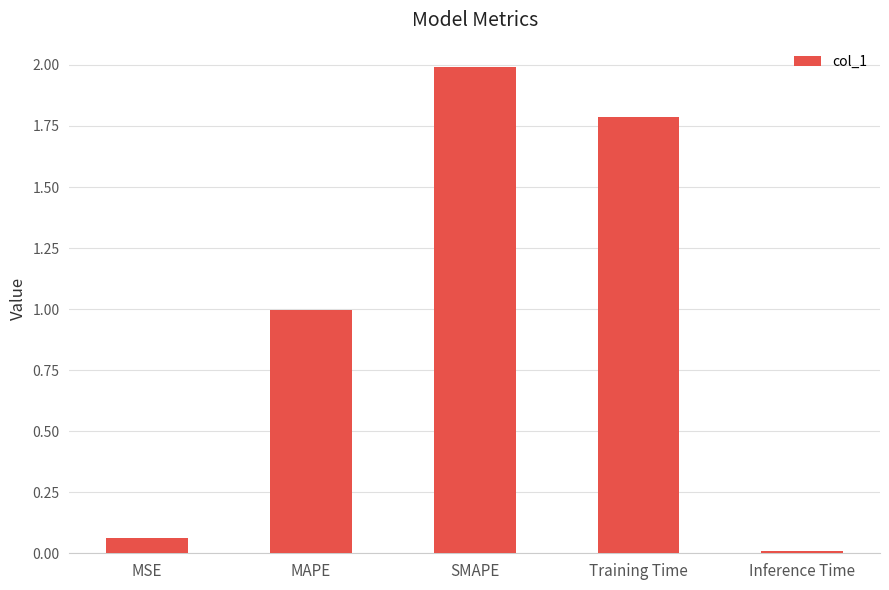

What is the difference between the values at Training Time and SMAPE?

0.2